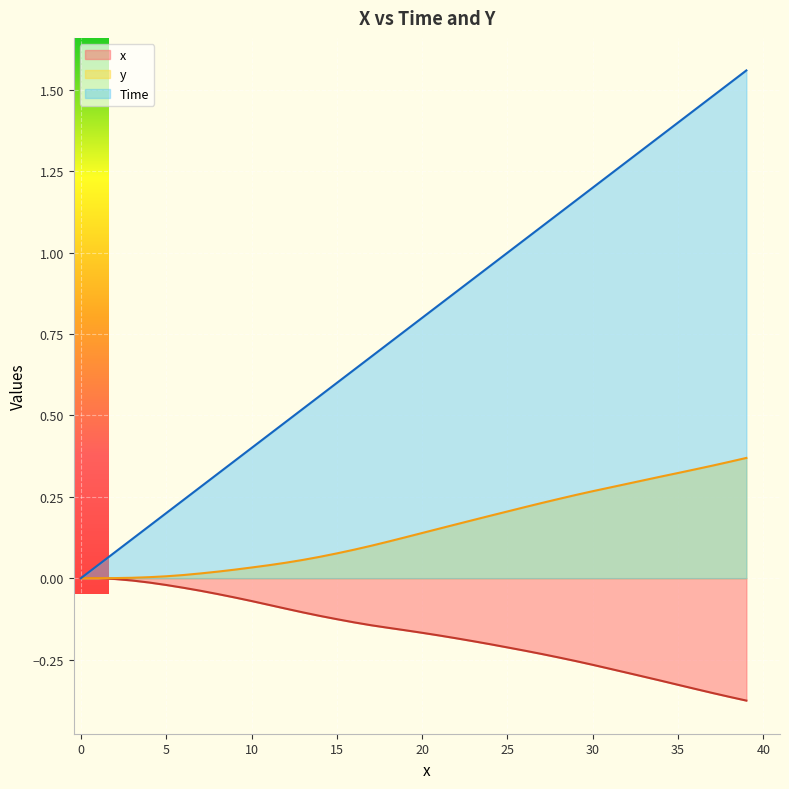

Which category has the lowest value across all series?

39